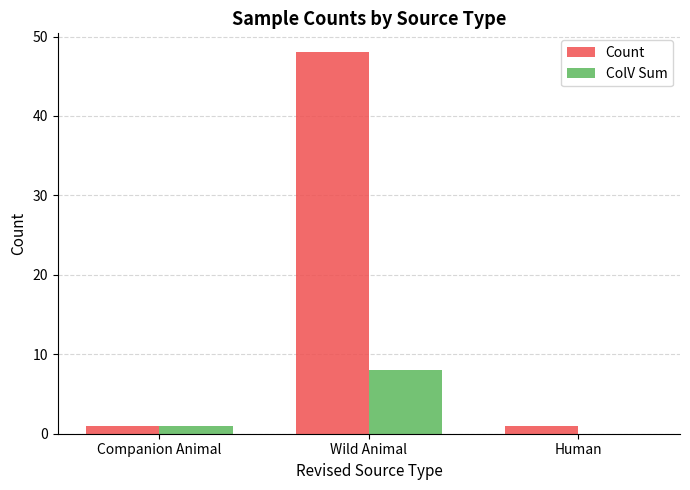

Reading right to left, list all the values displayed in this chart.

Count: 1	48	1
ColV Sum: 0	8	1